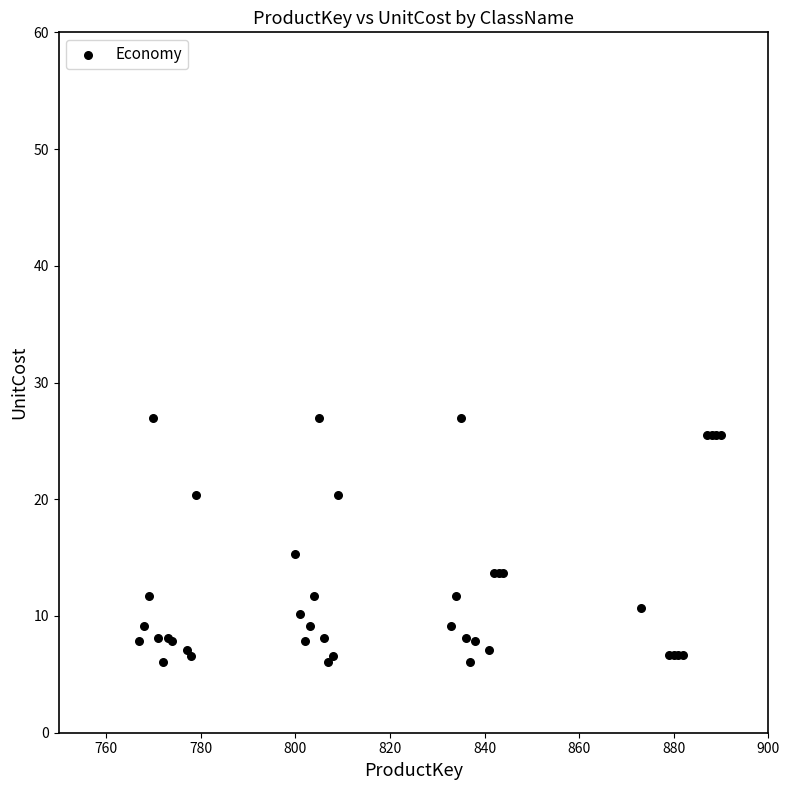

What Y value in the scatter plot is closest to 16?

15.3